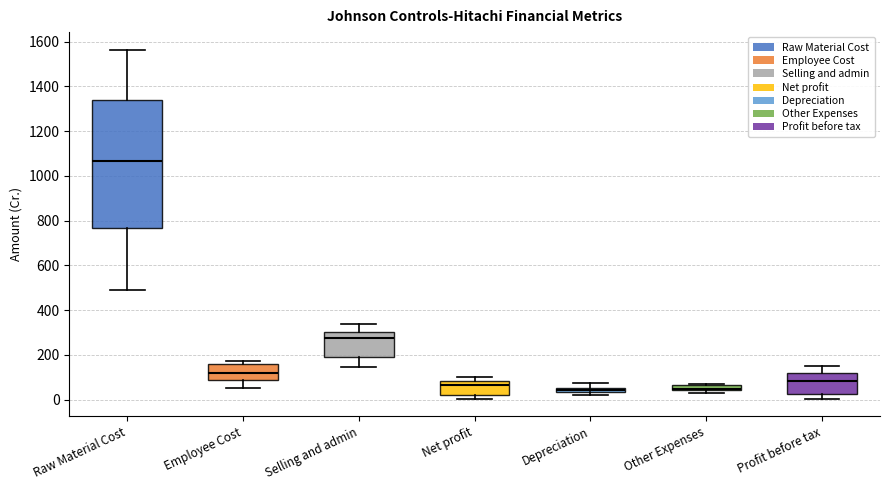

Comparing the boxes themselves (not the whiskers), which one is the tallest?

Raw Material Cost